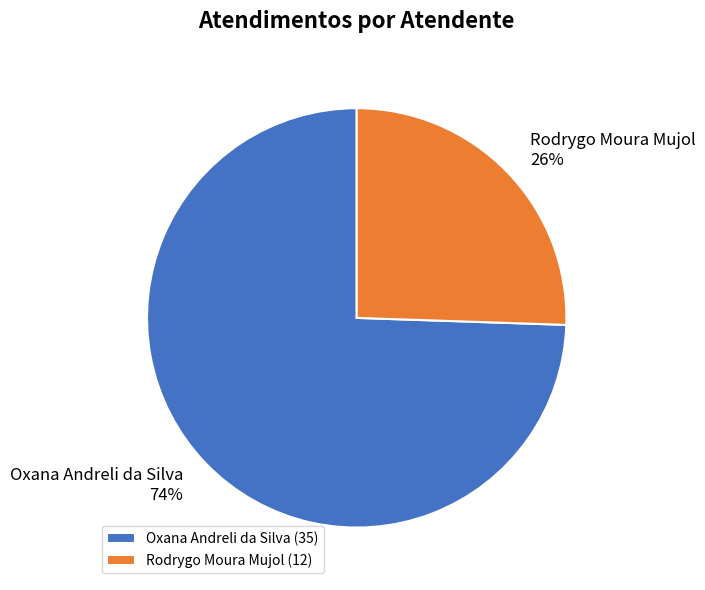

Which slice represents more than half of the pie?

Oxana Andreli da Silva